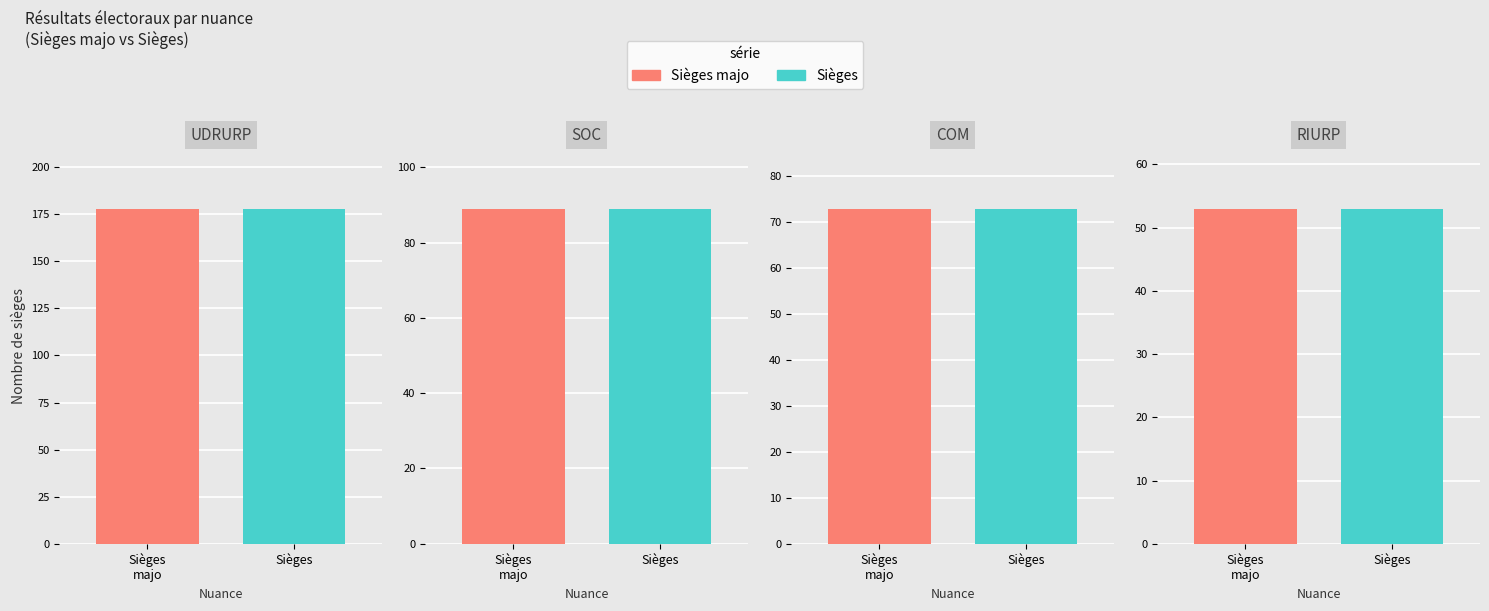

Which category has the highest value in the Sièges majo series?

UDRURP